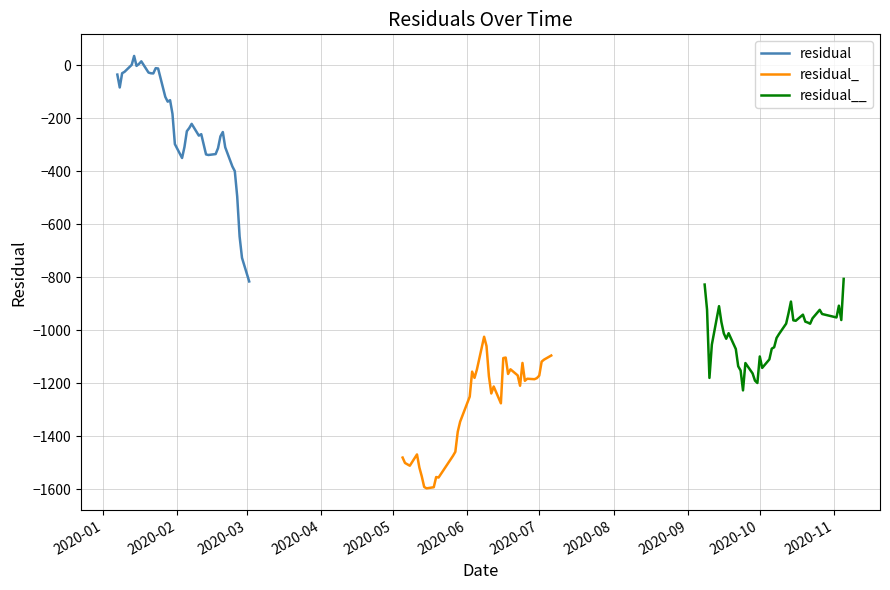

What is the minimum value for residual?

-815.3